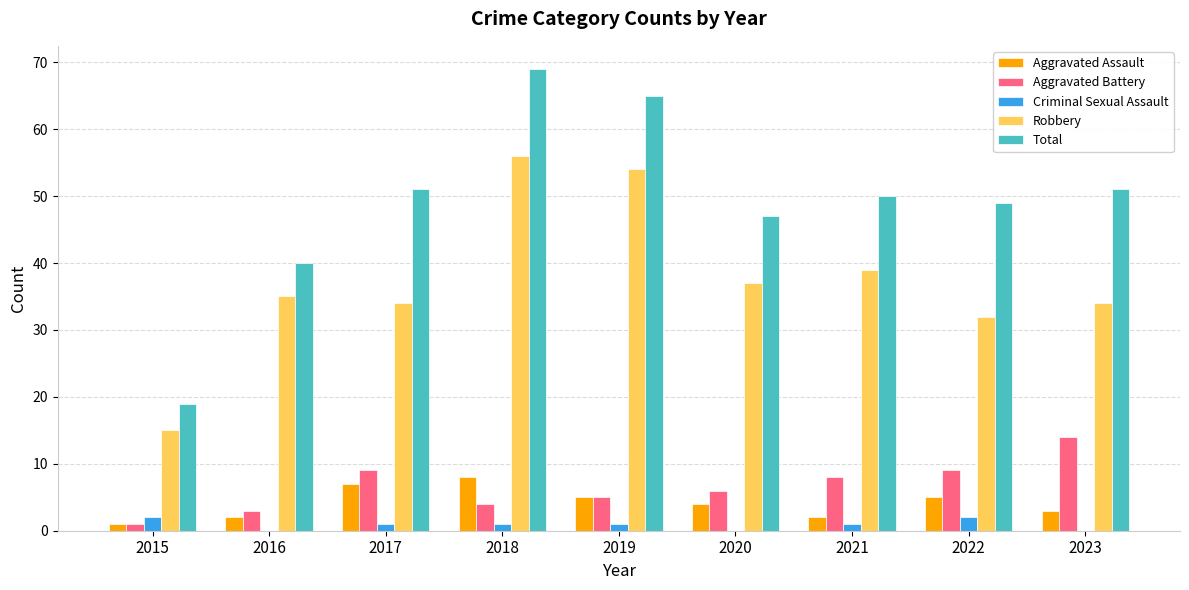

At which category is the sum across all series the highest?

2018